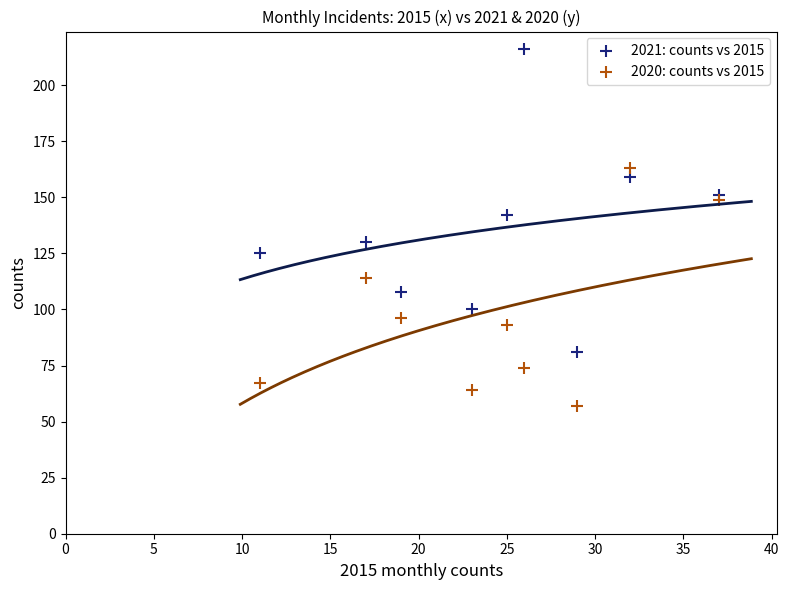

What are all the series names shown in the legend?

2021: counts vs 2015, 2020: counts vs 2015